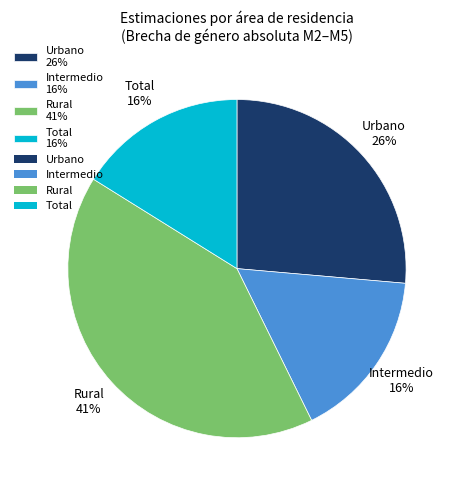

What percentage is the Urbano slice, to the nearest percent?

26%